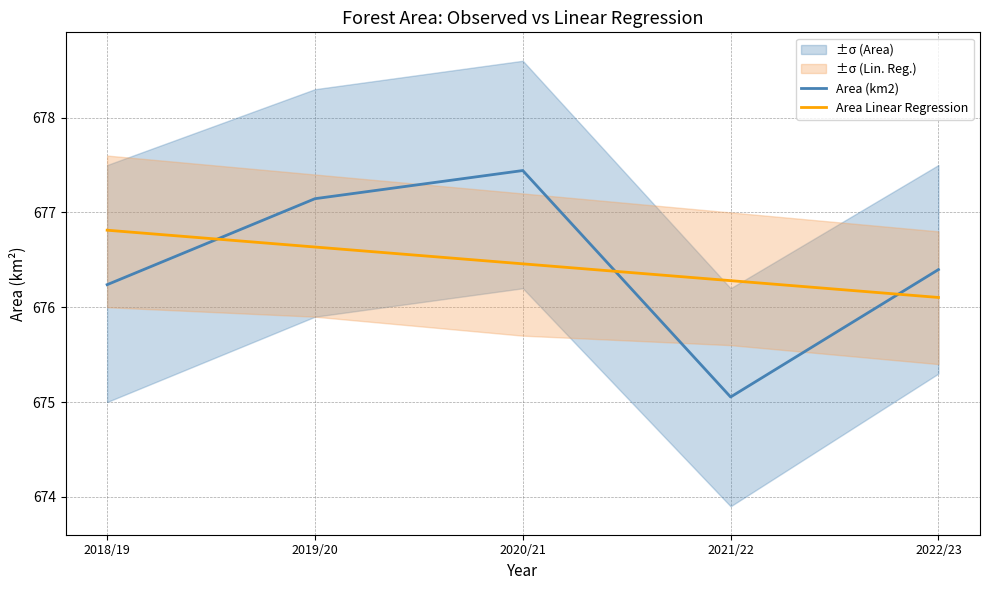

List the series in order of their overall mean, highest first.

Area Linear Regression, Area (km2)